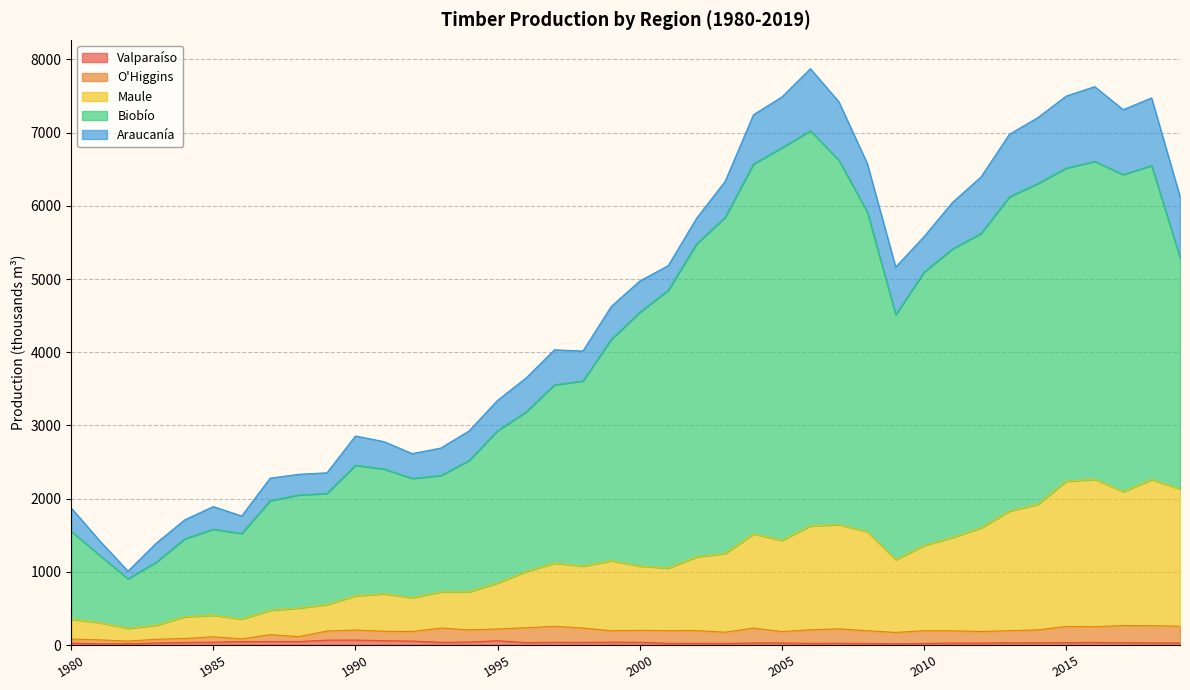

Does the chart display data point markers on the line(s)?

No